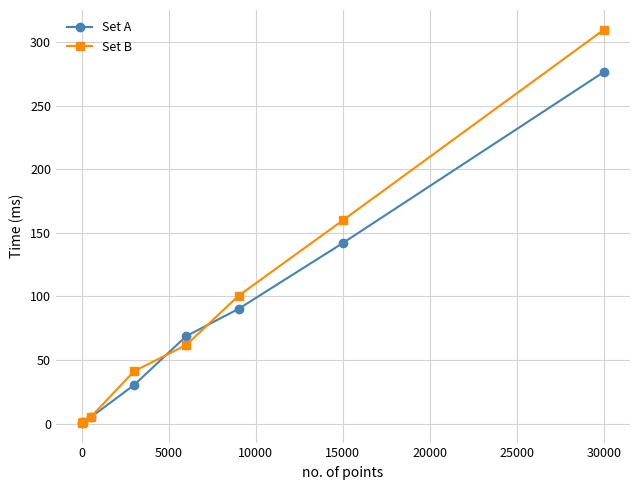

What is the highest value of the Set A series?

276.7